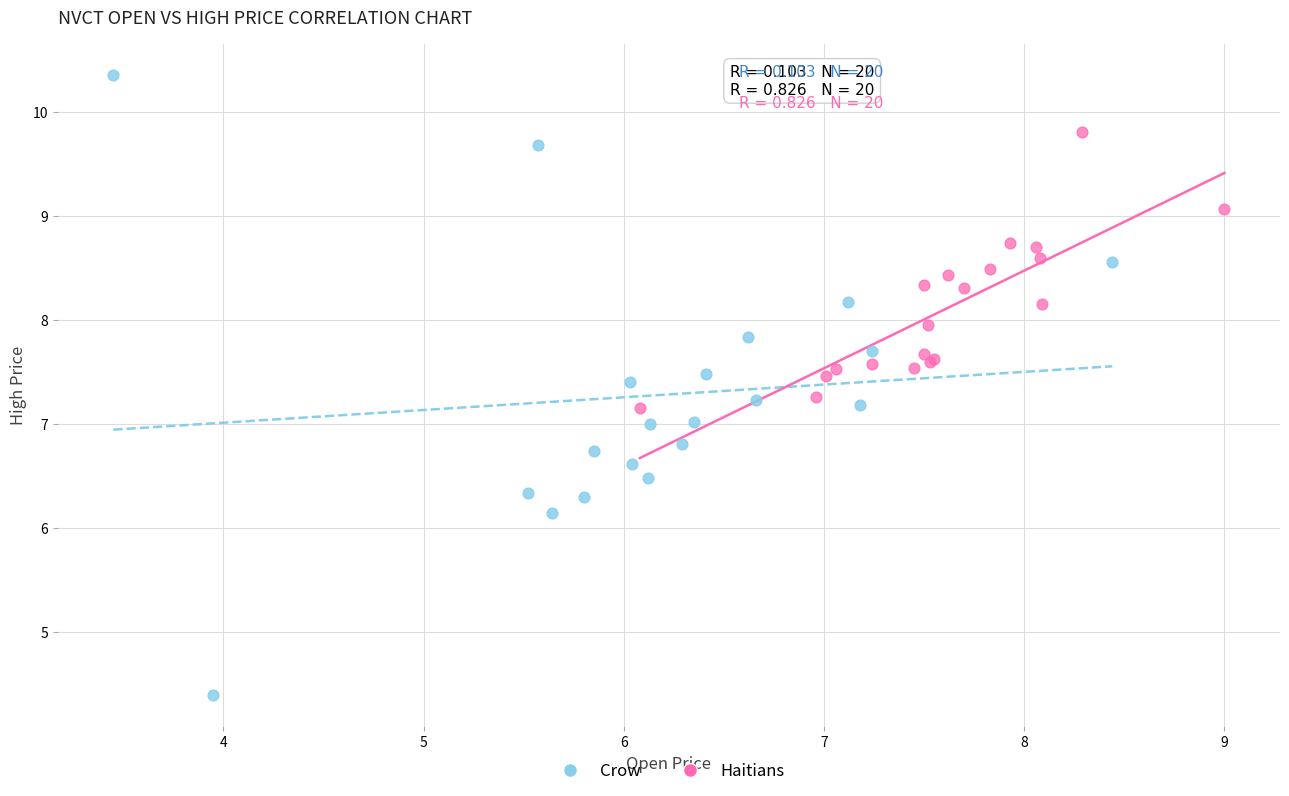

Which series reaches the maximum Y coordinate?

Crow